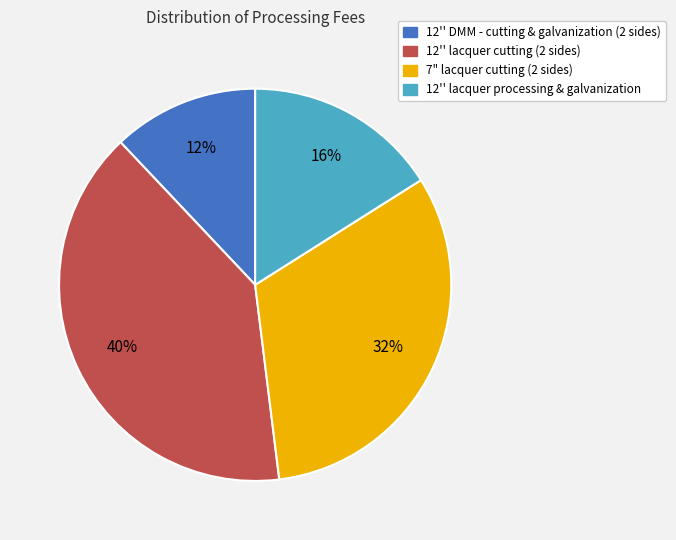

Approximately how many times larger is the value at 12'' lacquer cutting (2 sides) compared to 12'' DMM - cutting & galvanization (2 sides)?

3.3